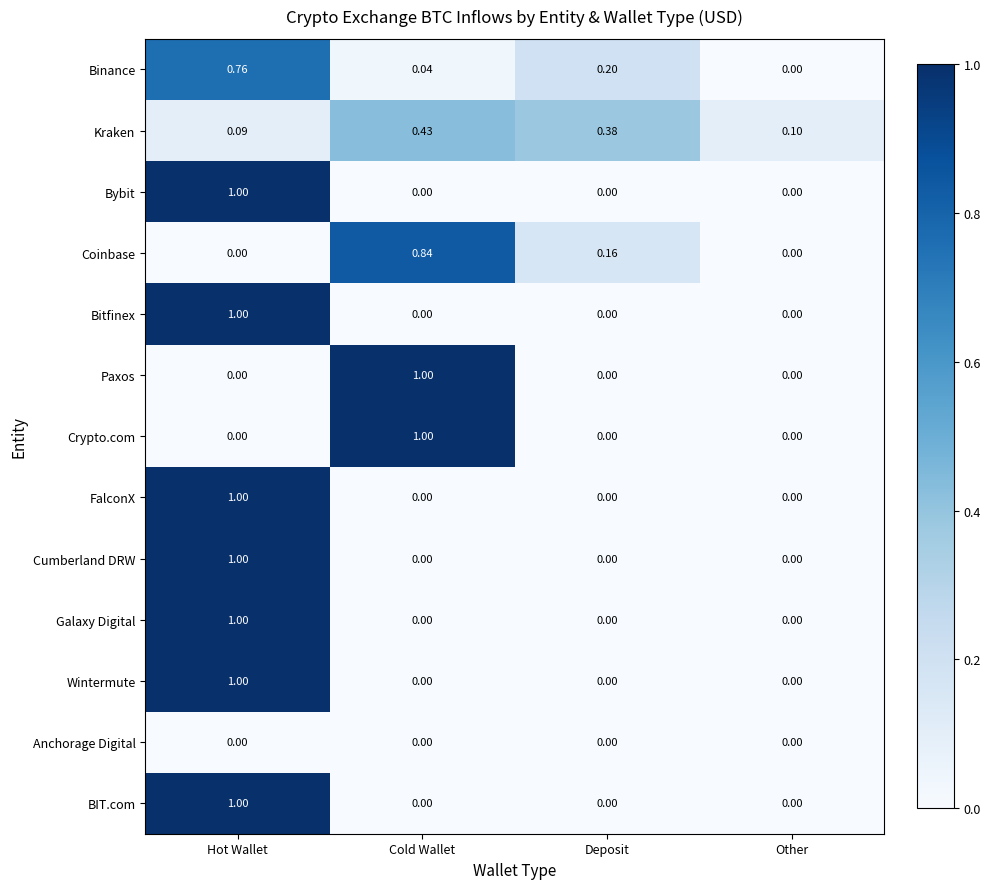

Between Deposit and Other, which series saw the biggest shift?

Kraken